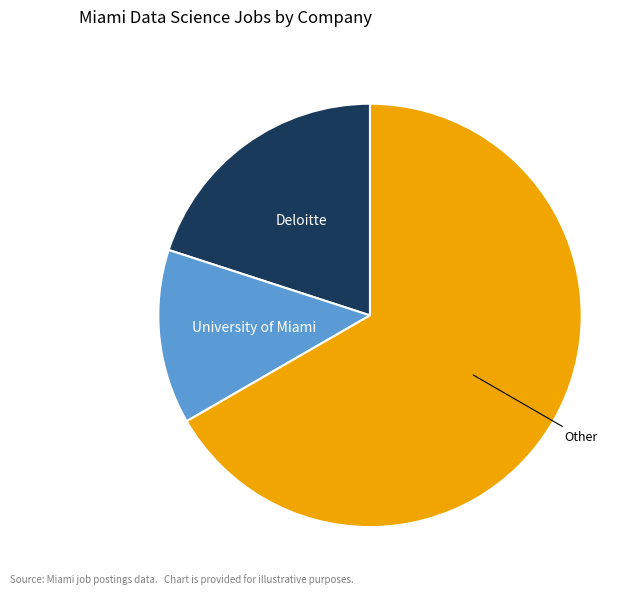

How many segments does this pie chart have?

3